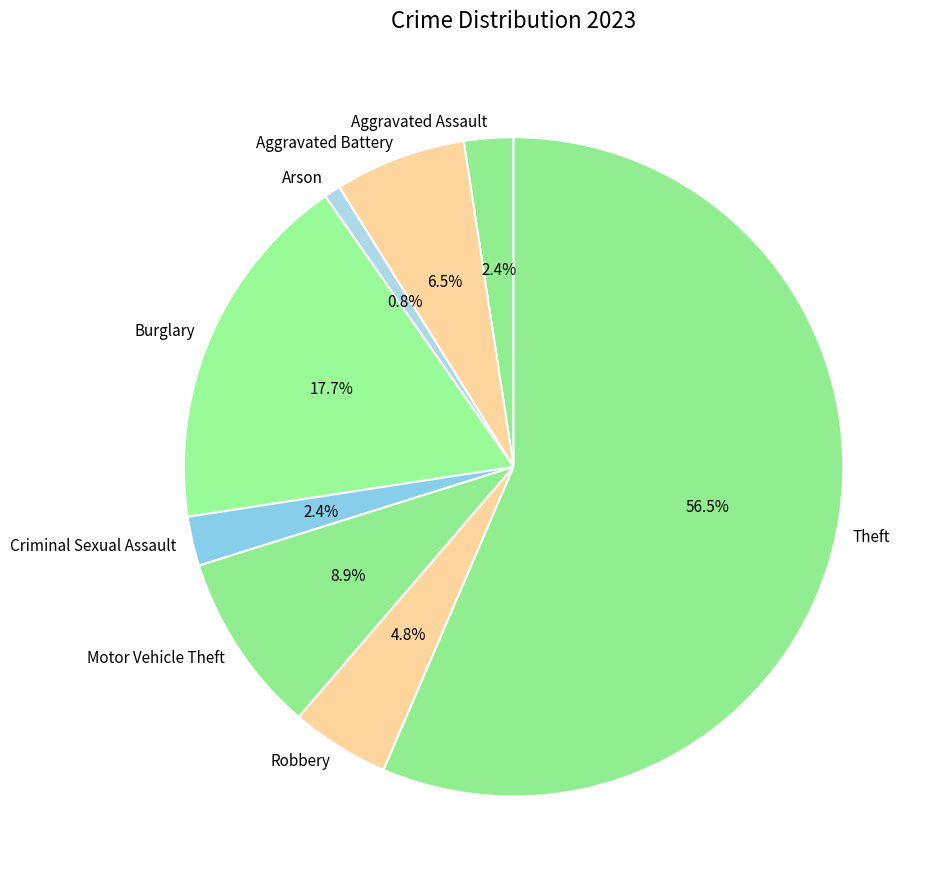

What is the largest slice in the pie chart?

Theft